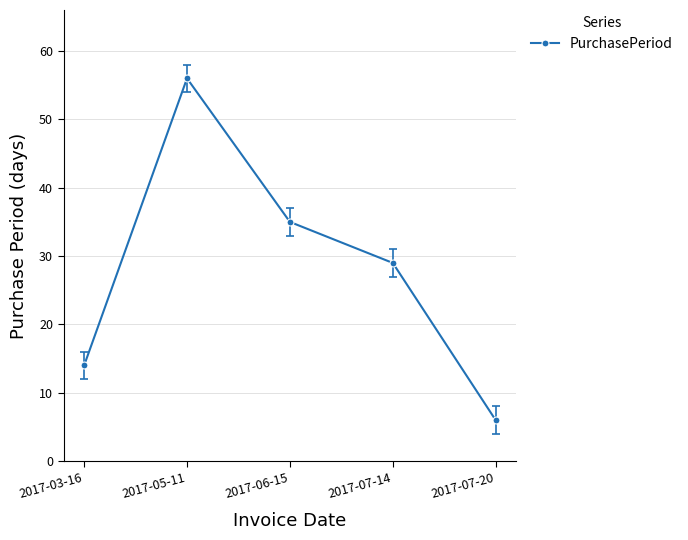

Where does the data first go above 29?

2017-05-11